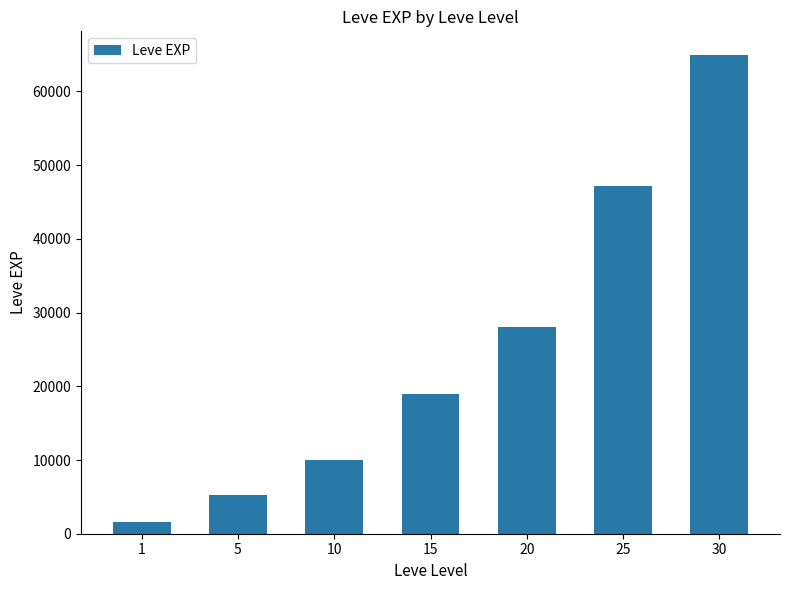

Where is the data nearest to the value 33270?

20